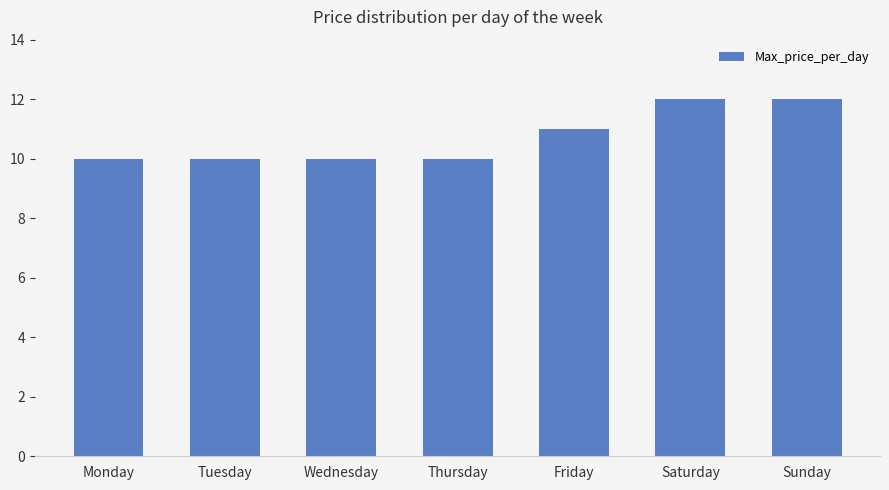

What is the sum of all values?

75